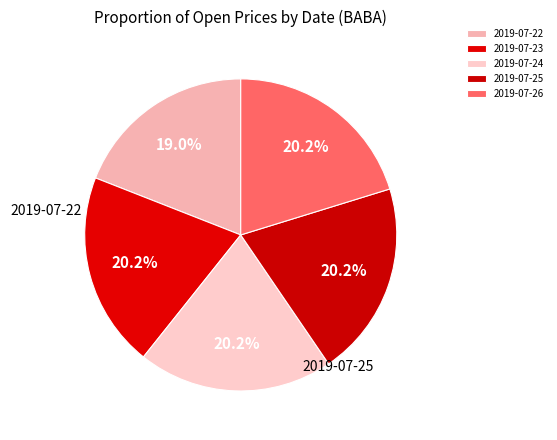

To the nearest percent, what portion does 2019-07-24 represent?

20%